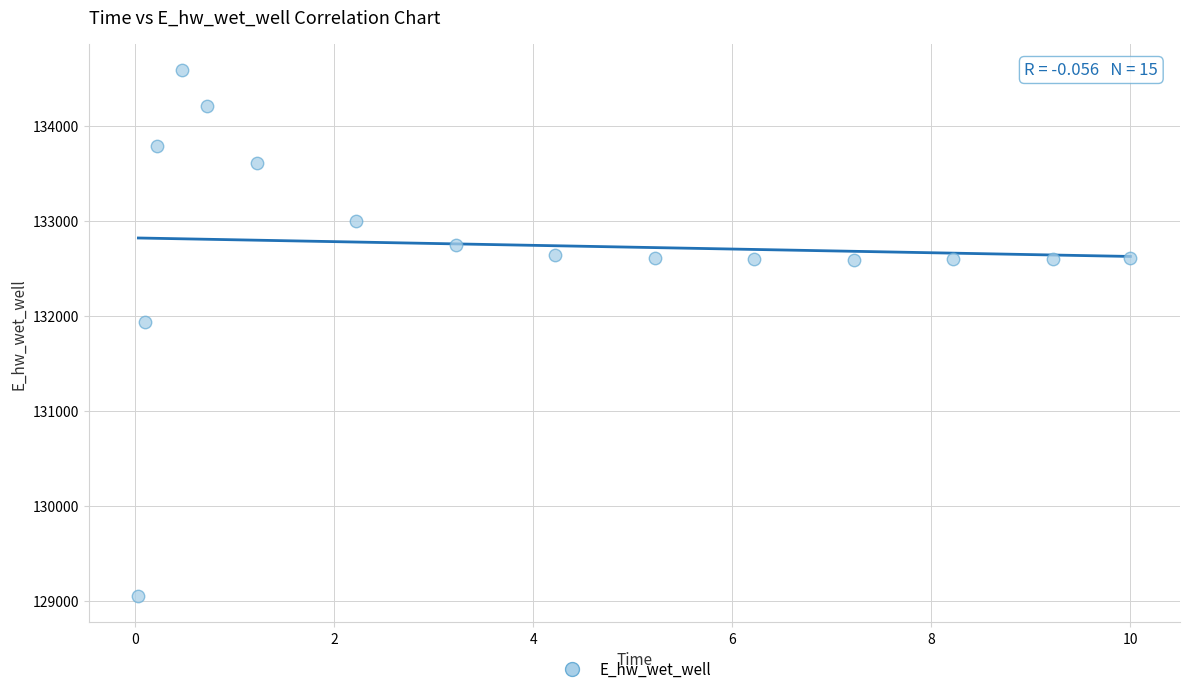

What Y value in the scatter plot is closest to 131819?

131939.5